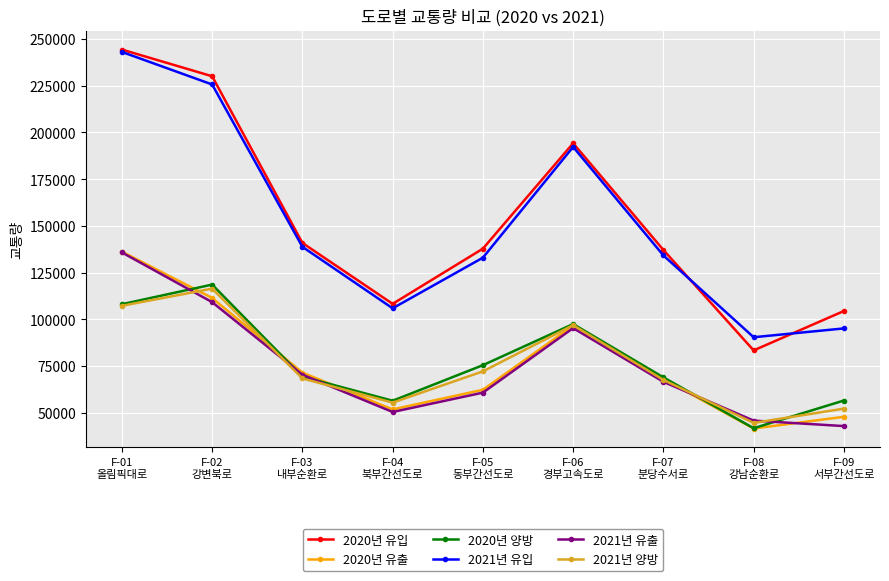

True or false: 2021년 유출 has more than 0 interior local peaks.

True